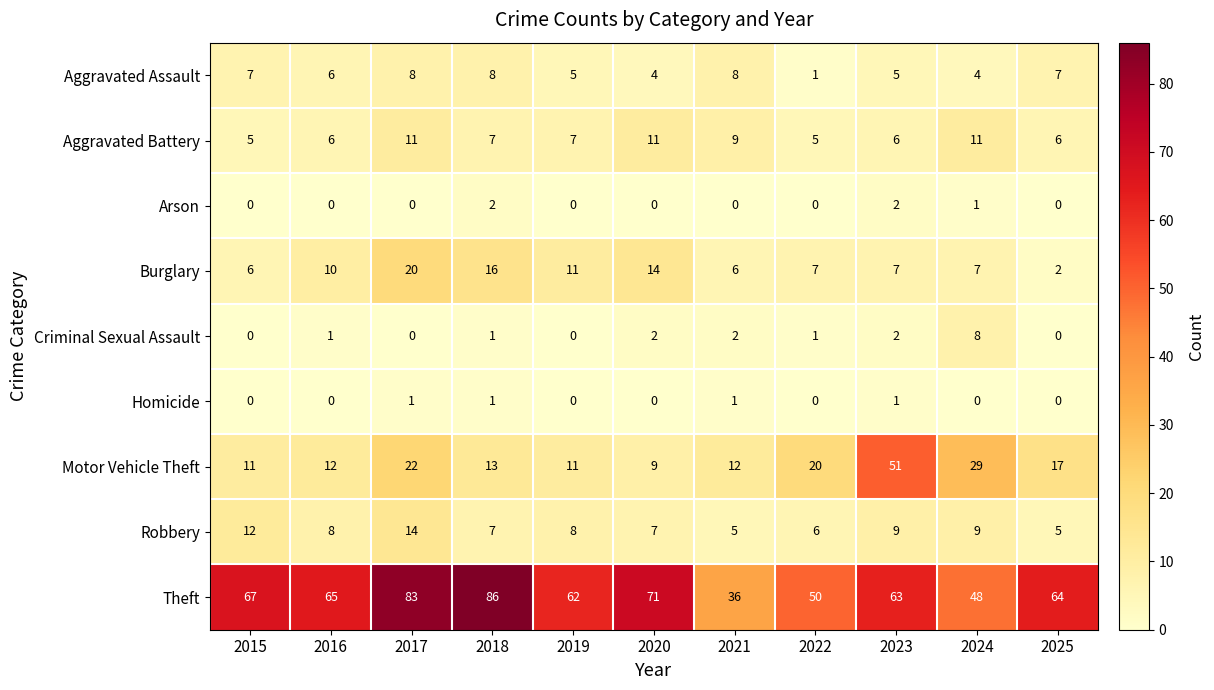

What is the total value across all series at 2023?

146